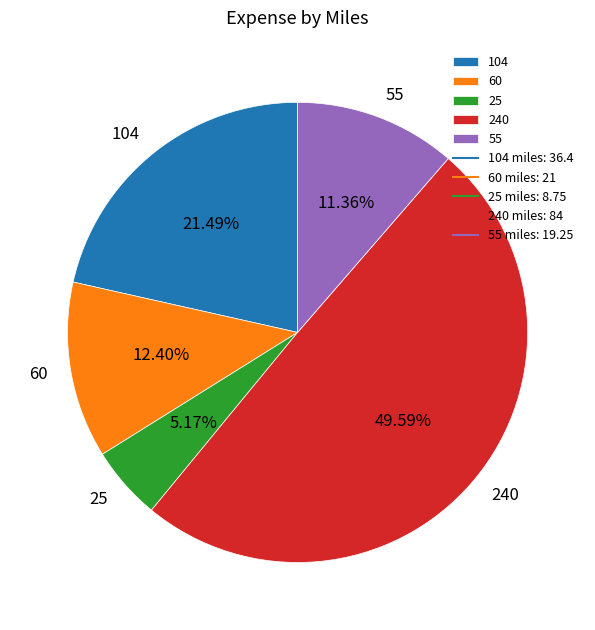

Does 55 account for over 50% of the chart?

No